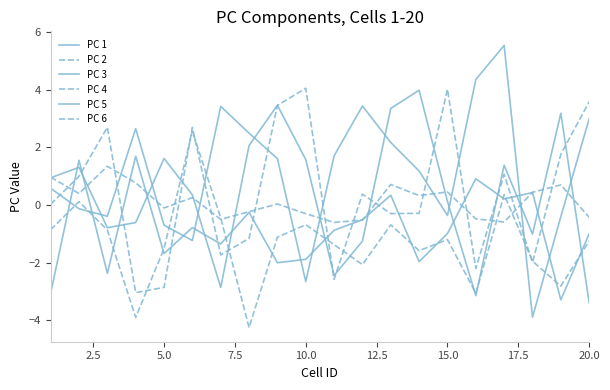

Count the number of categories in the chart.

20